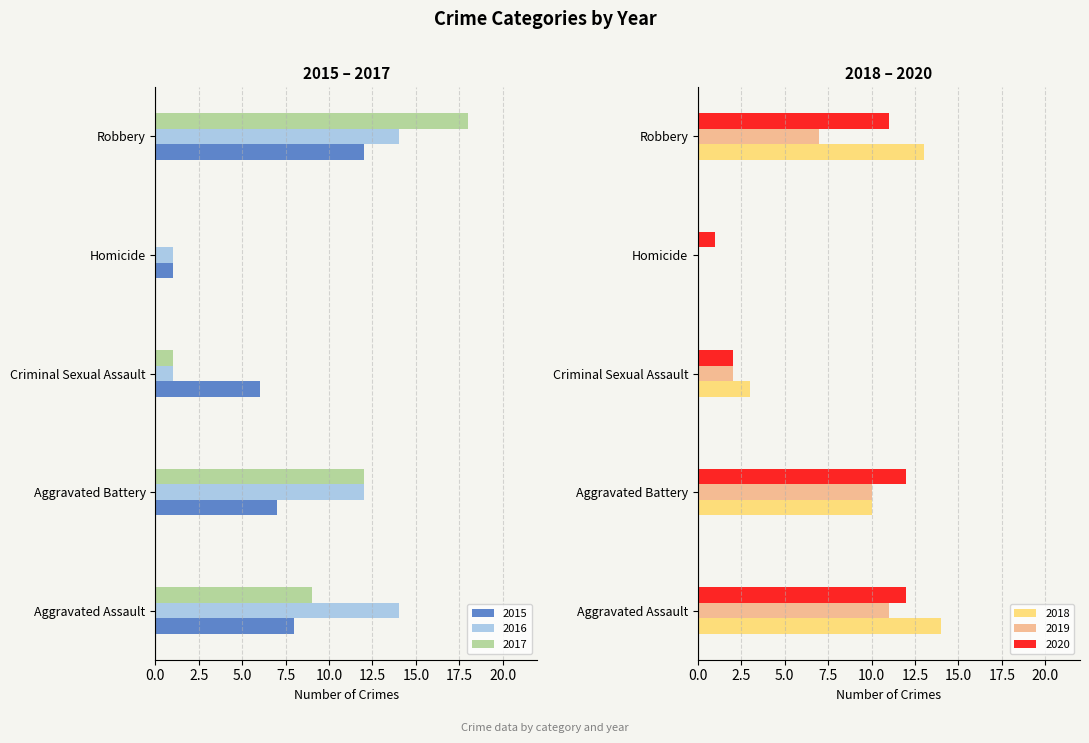

The value of 2016 at Aggravated Battery is 19. True or false?

False